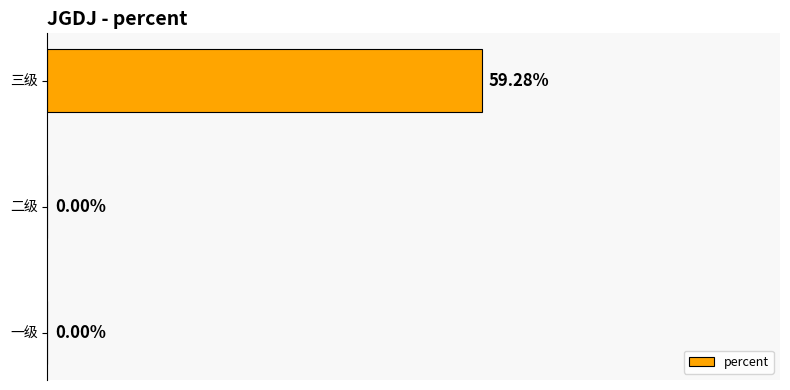

Which has a higher value, 一级 or 三级?

三级